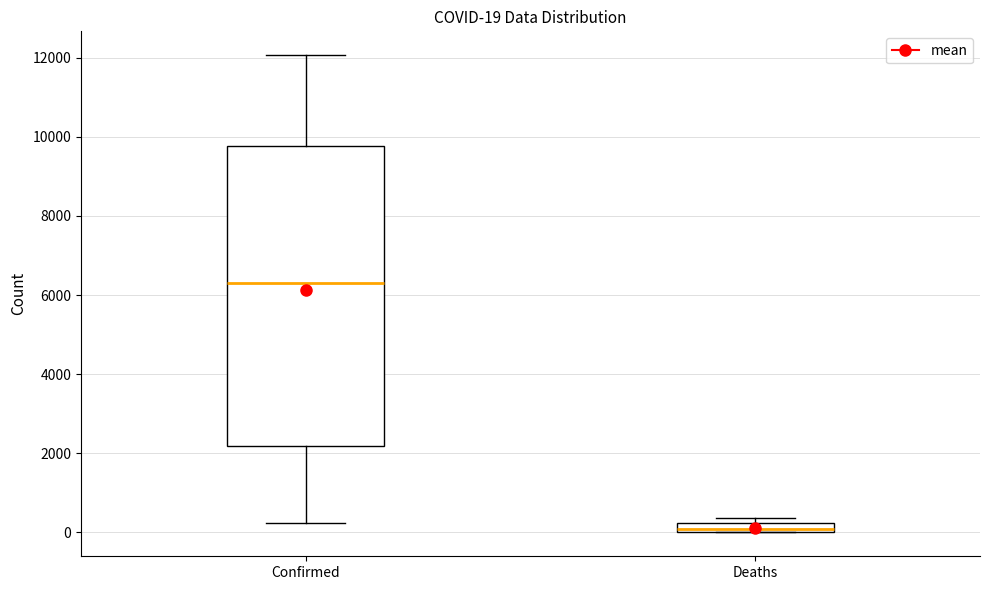

Which box is the tallest, from its lower edge to its upper edge?

Confirmed